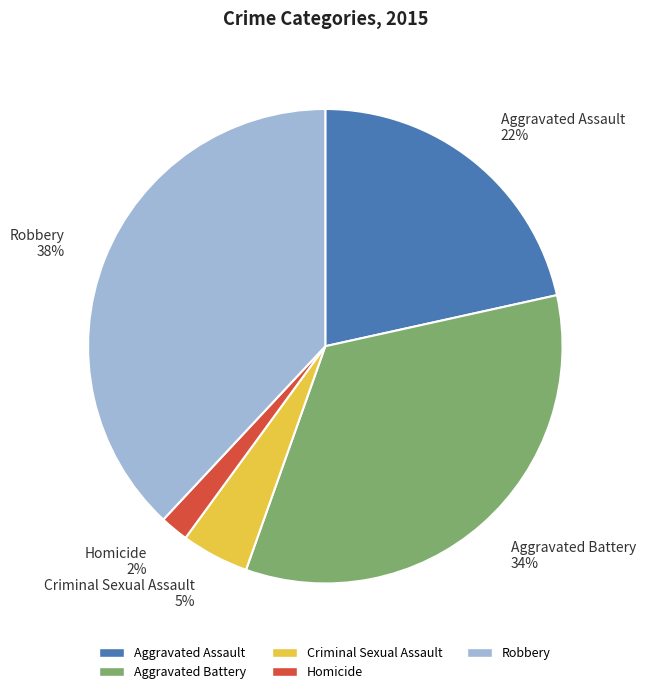

Combined, do Robbery 38% and Criminal Sexual Assault 5% account for over 50%?

No